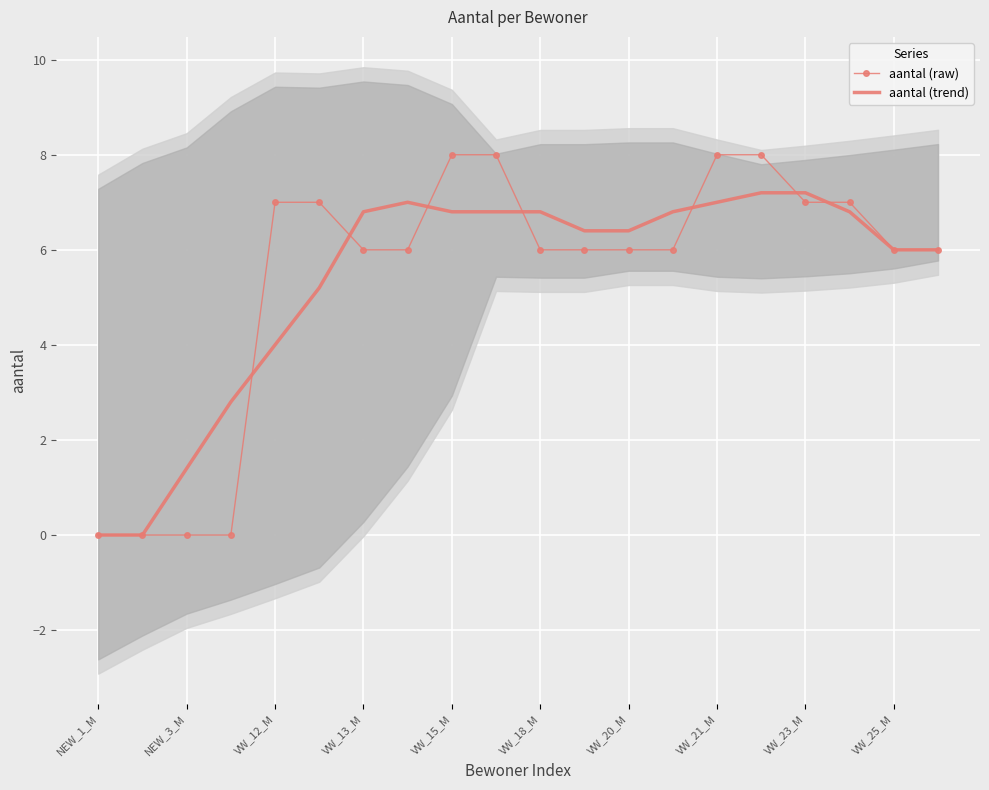

The aantal (trend) series shows 6.8 at VW_13_M. True or false?

True